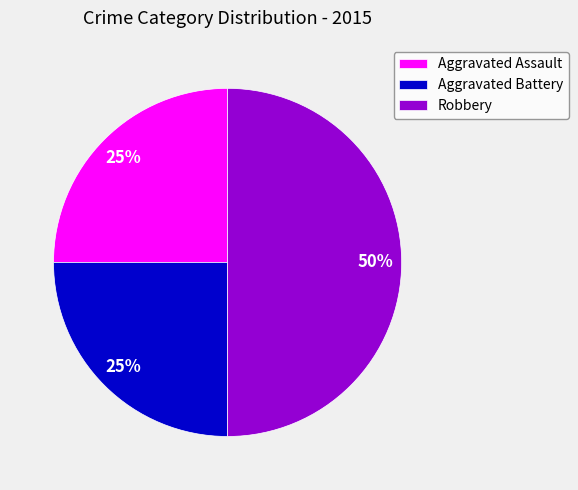

Is it true that Aggravated Assault is 18% of the pie?

False